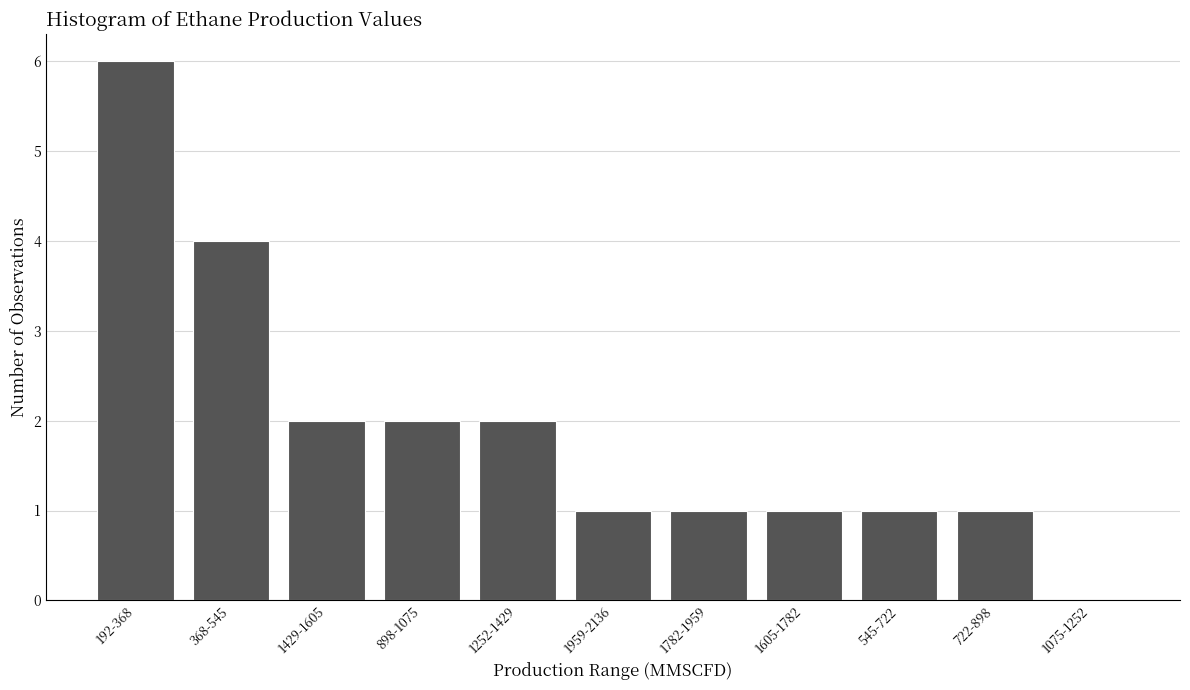

Reading left to right, what are all the values shown in this chart?

192-368=6	368-545=4	1429-1605=2	898-1075=2	1252-1429=2	1959-2136=1	1782-1959=1	1605-1782=1	545-722=1	722-898=1	1075-1252=0